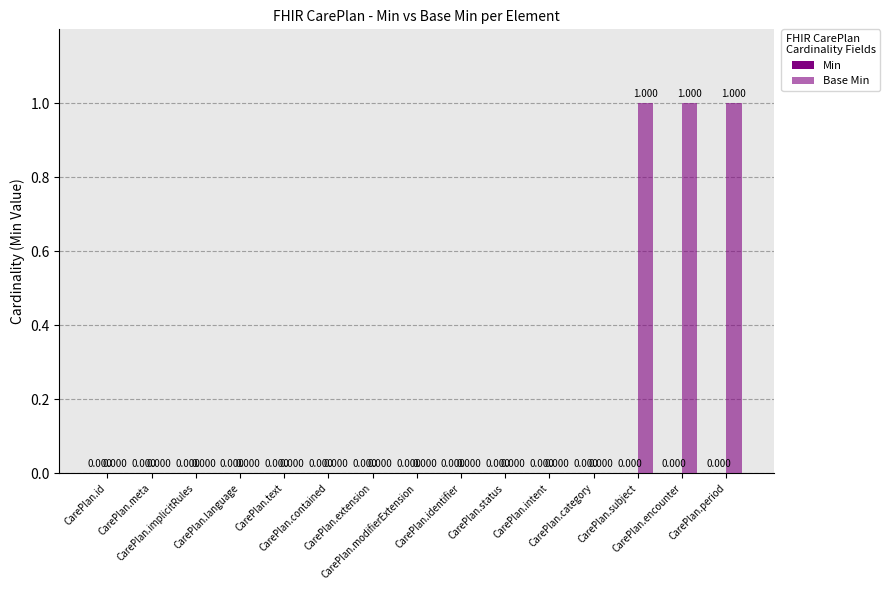

Count the number of data series in this chart.

1